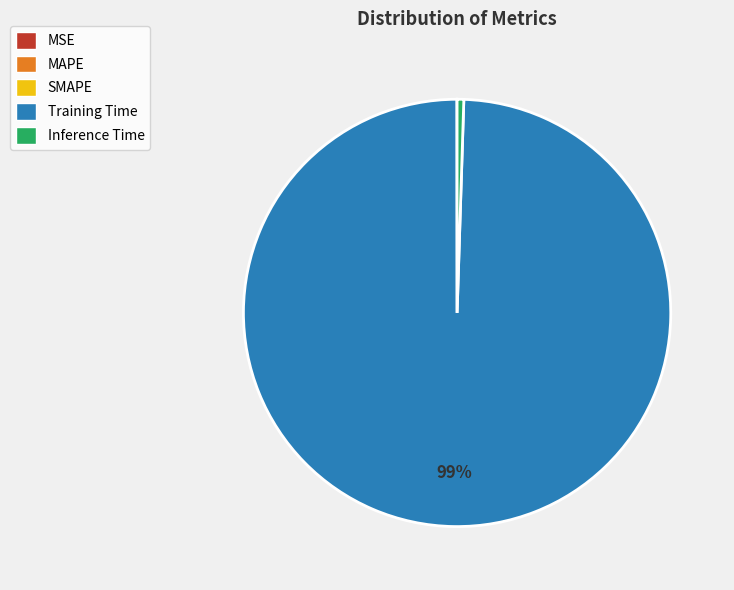

Is it true that Training Time is 89% of the pie?

False